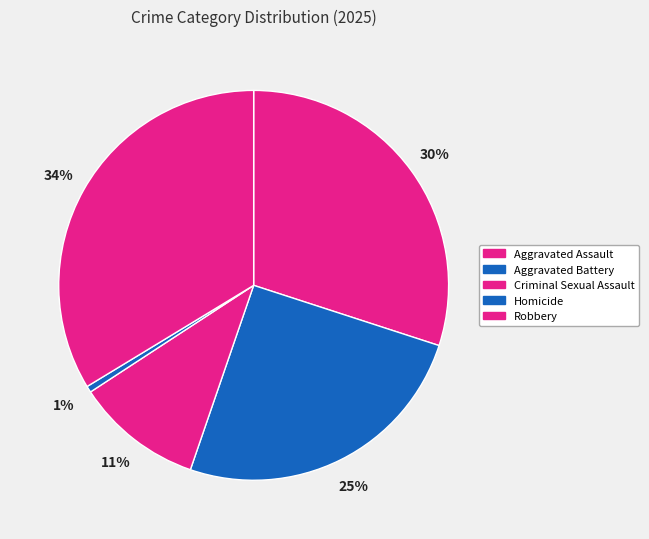

To the nearest percent, what percentage of the pie is Aggravated Battery?

25%